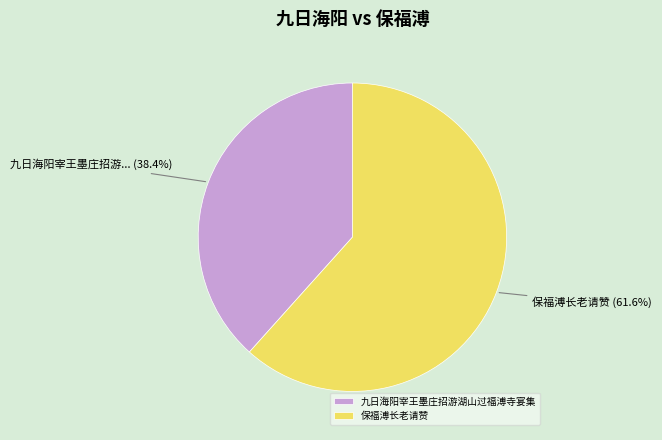

Is the sum of 保福溥长老请赞 and 九日海阳宰王墨庄招游湖山过福溥寺宴集 greater than half?

Yes